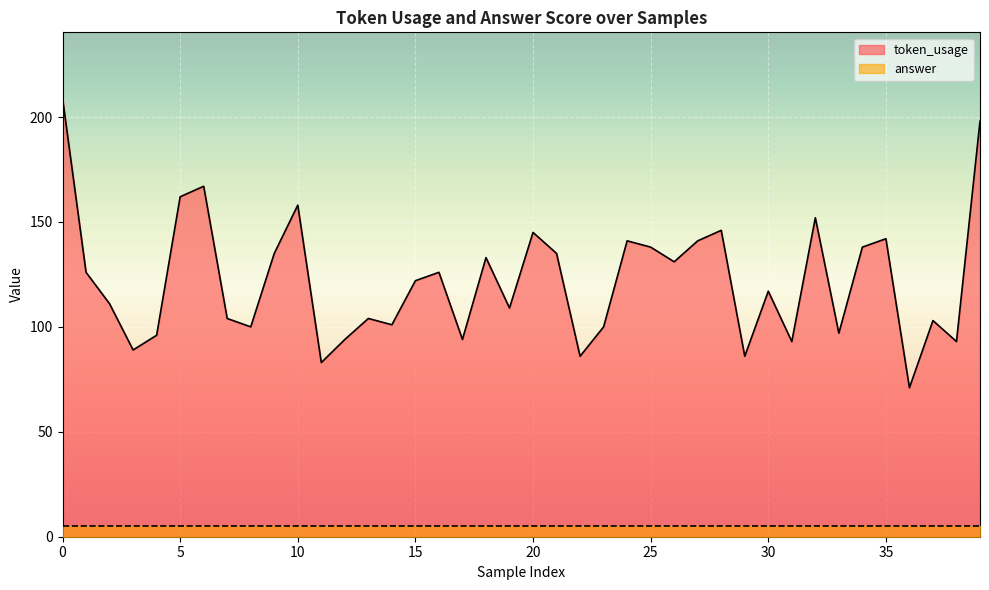

What is the maximum value shown in the chart?

209